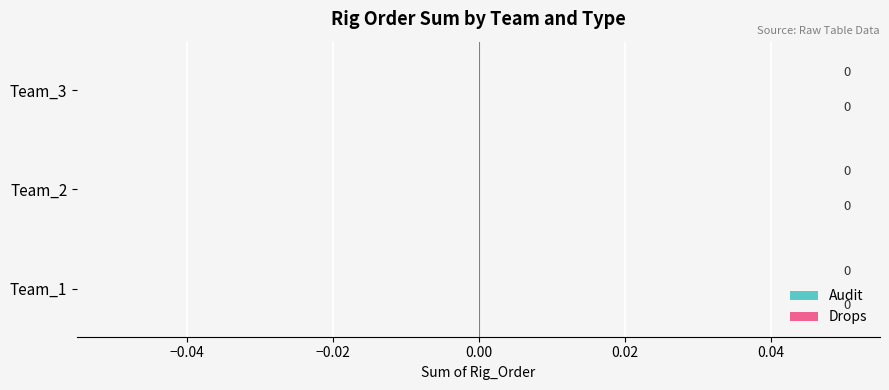

At which category is the sum across all series the highest?

Team_1